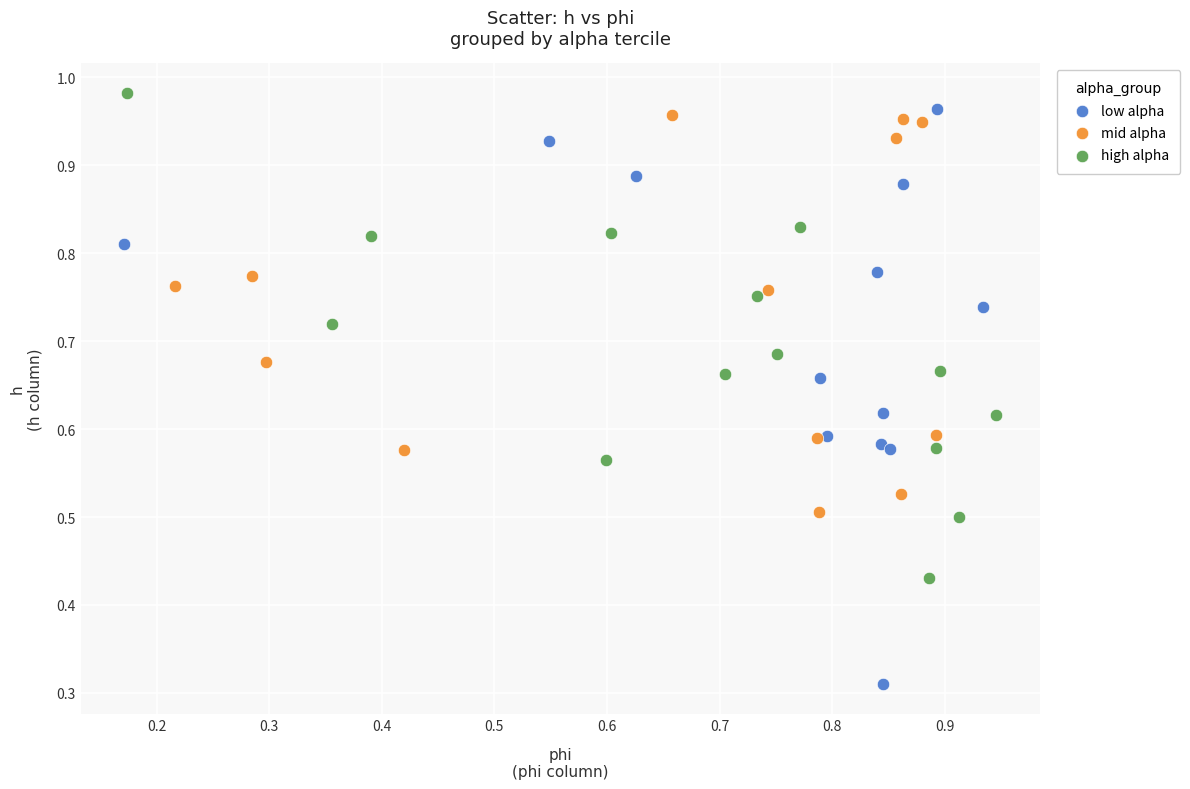

Which series contains the lowest Y value?

low alpha